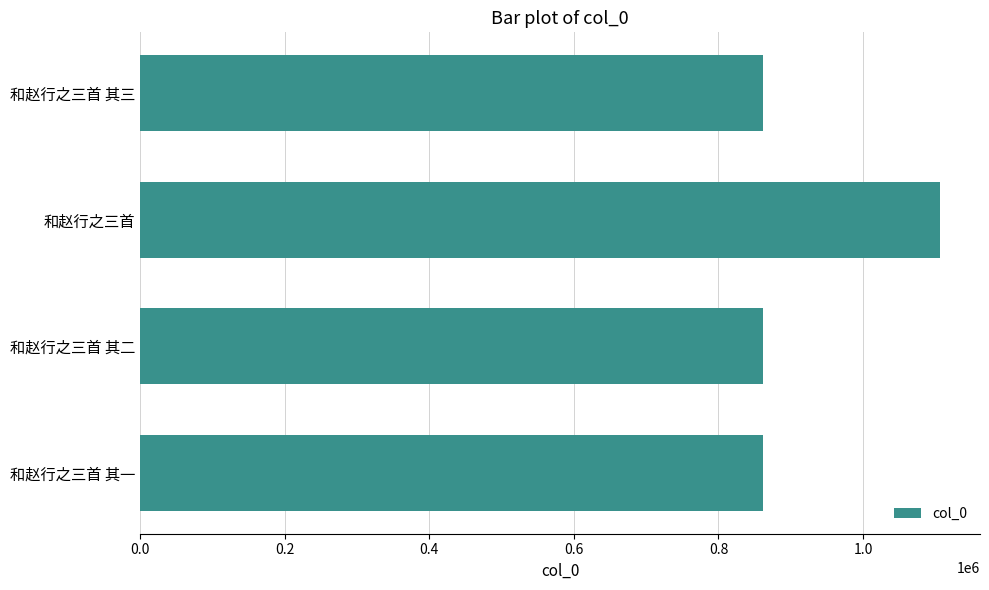

True or false: the data shows 1106523 at 和赵行之三首.

True